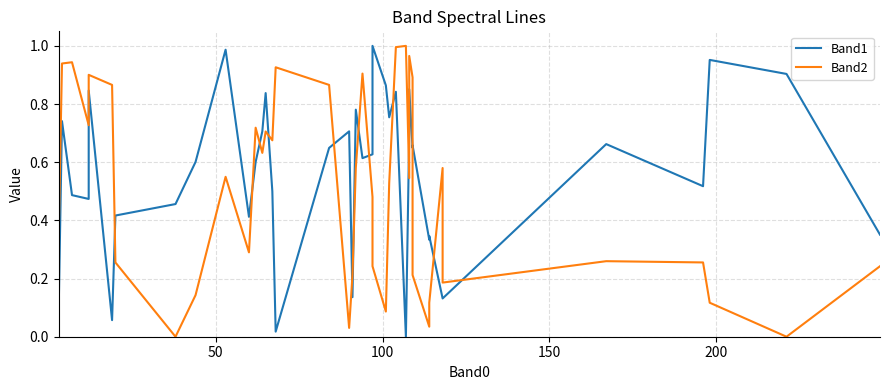

What are all the series names shown in the legend?

Band1, Band2